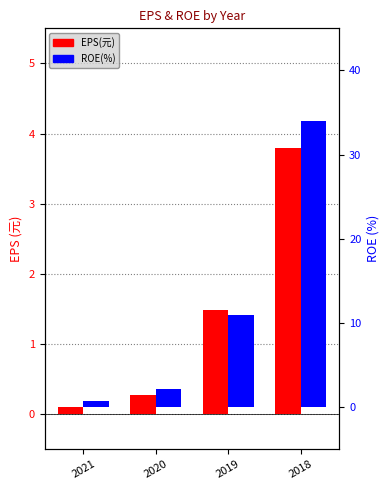

At which label does ROE(%) first exceed 11?

2018